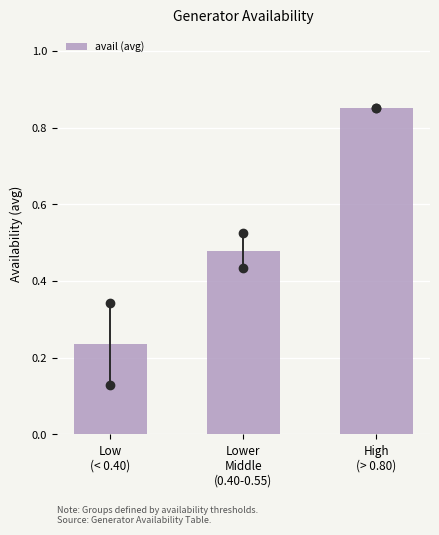

How many values are between 0 and 1?

3